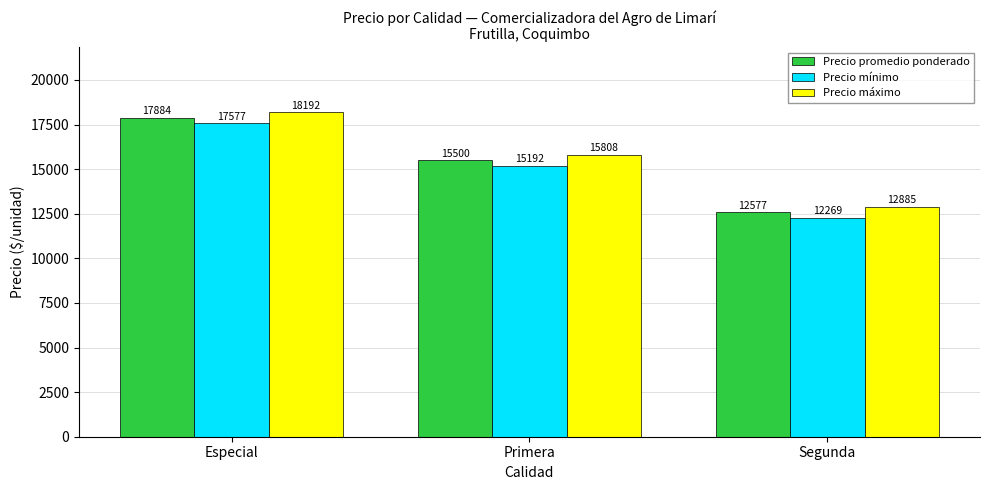

List the labels in order of Precio mínimo value, largest first.

Especial, Primera, Segunda